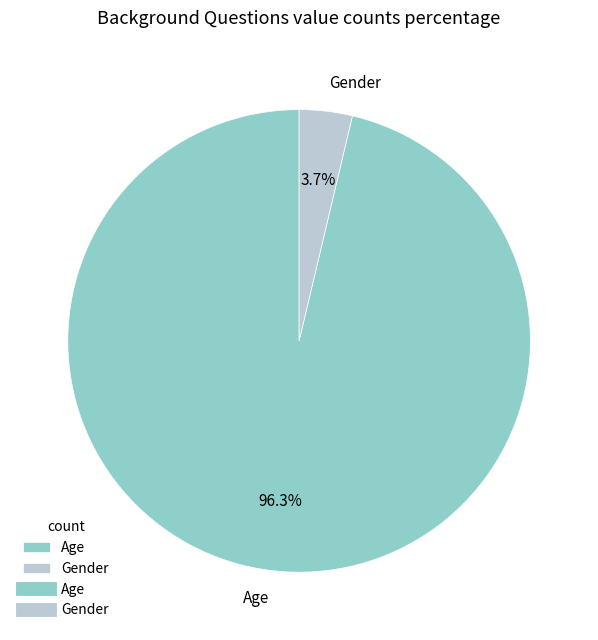

Combined, do Gender and Age account for over 50%?

Yes